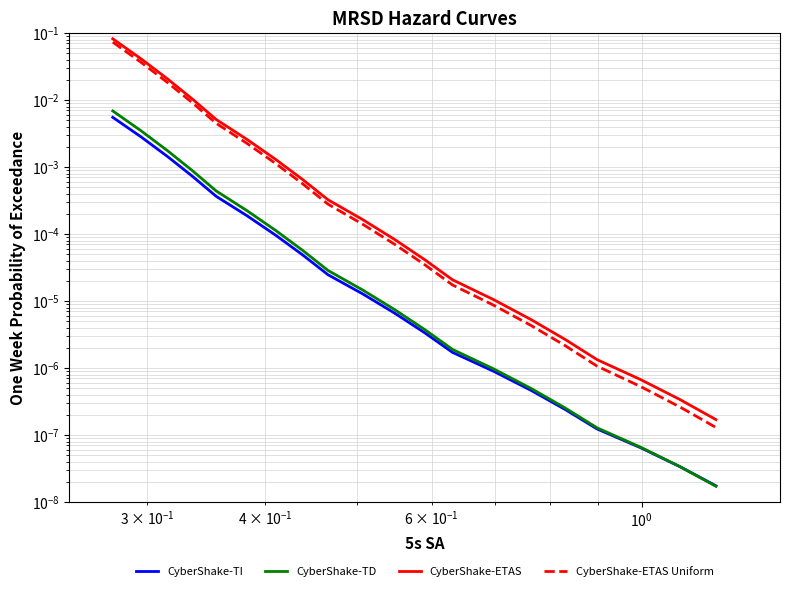

True or false: CyberShake-TD and CyberShake-ETAS intersect in this chart.

False